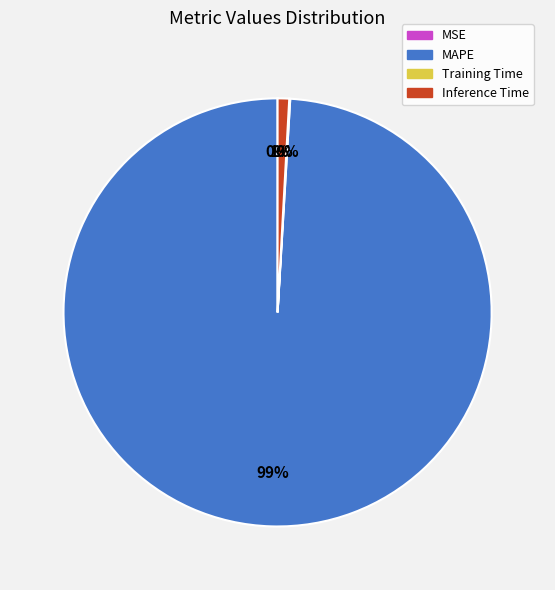

True or false: MAPE accounts for 99% of the total.

True